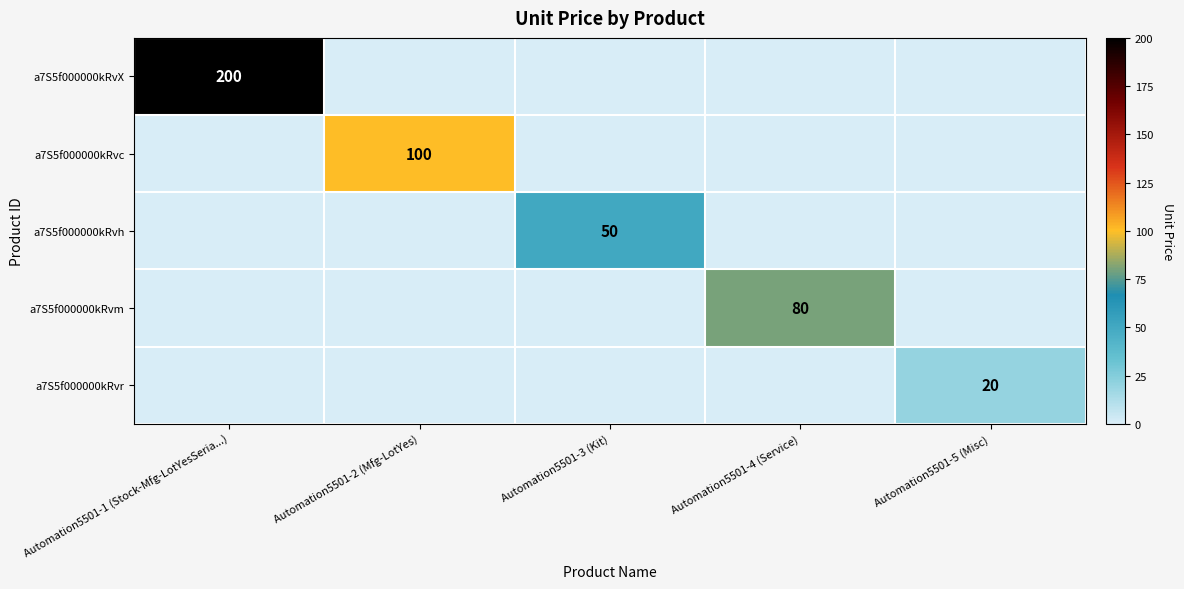

Is it true that a7S5f000000kRvm equals 80 at Automation5501-4 (Service)?

True